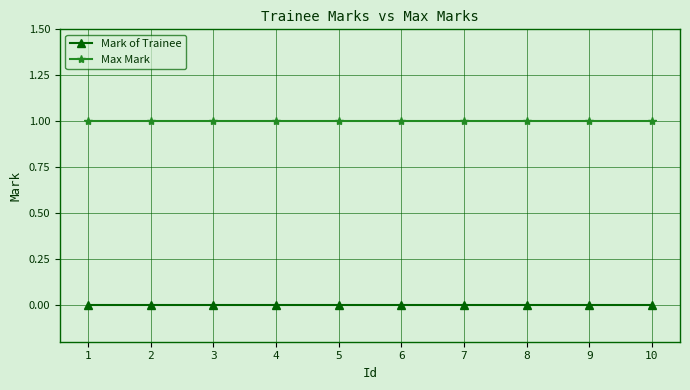

True or false: Max Mark has a value of 1 at 10.

True